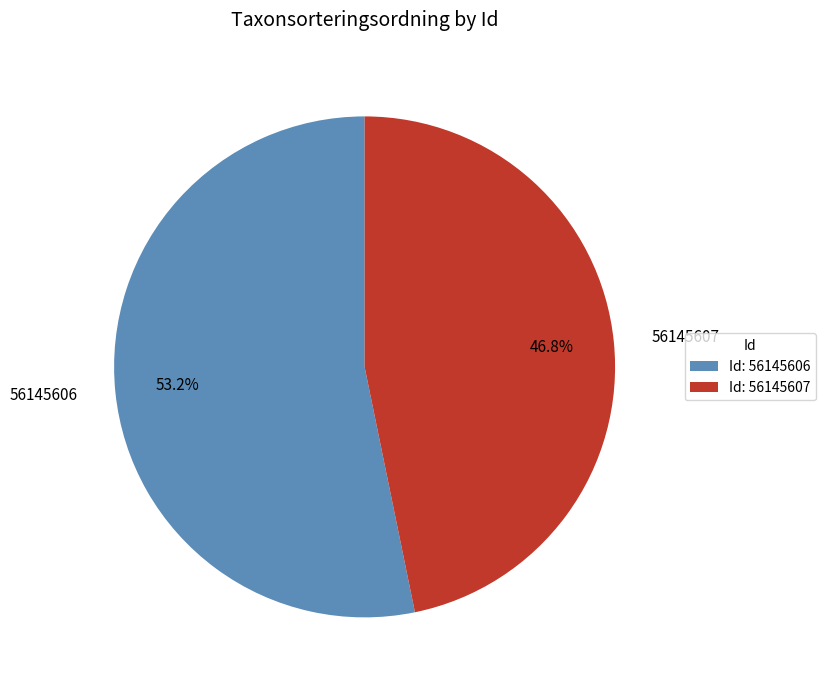

Count the number of slices in the pie.

2